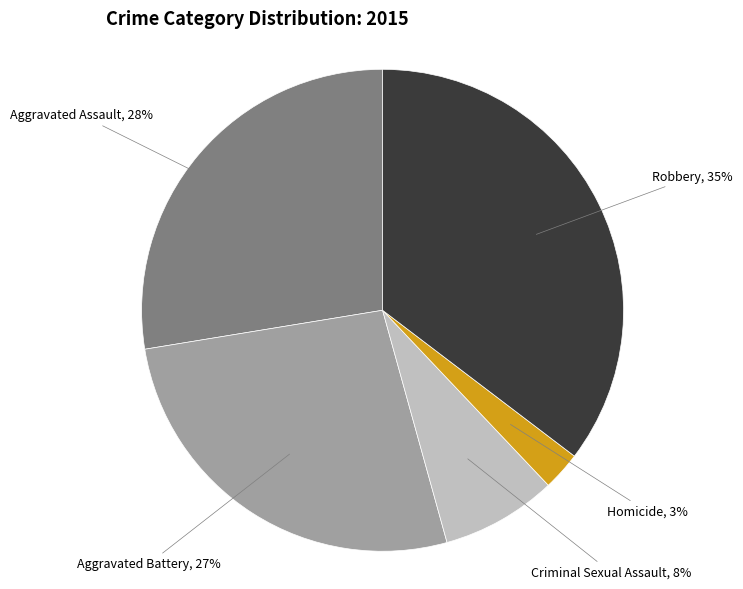

Does any single category account for the majority?

No